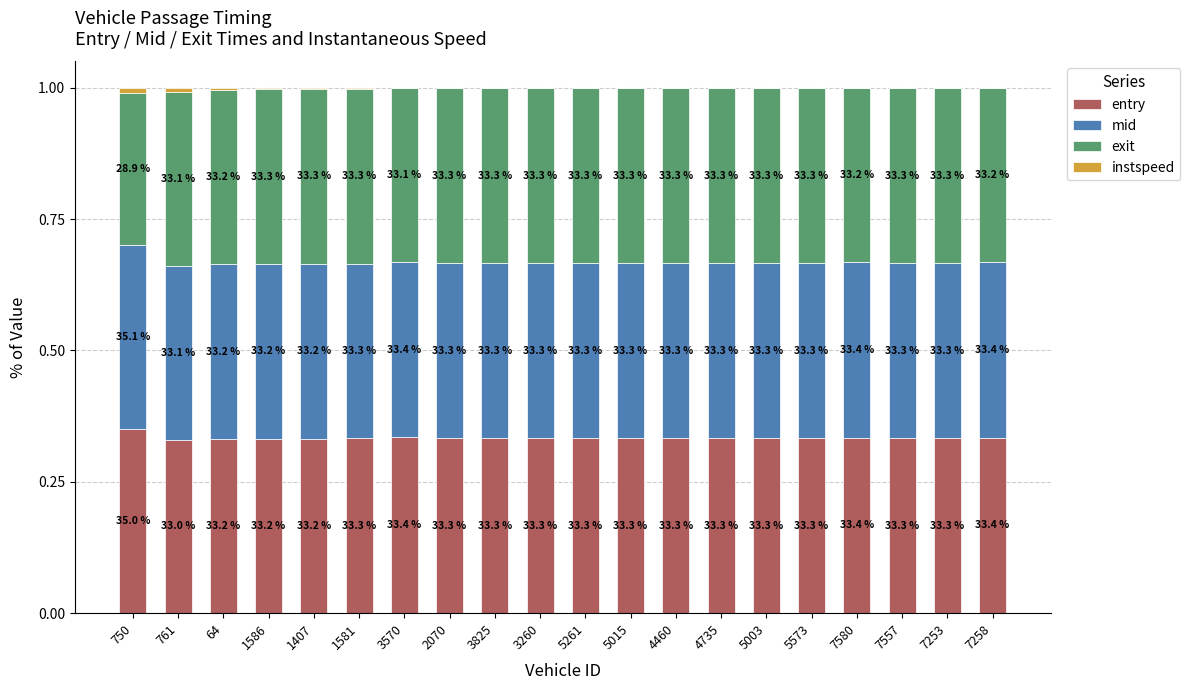

What are all the series names shown in the legend?

entry, mid, exit, instspeed